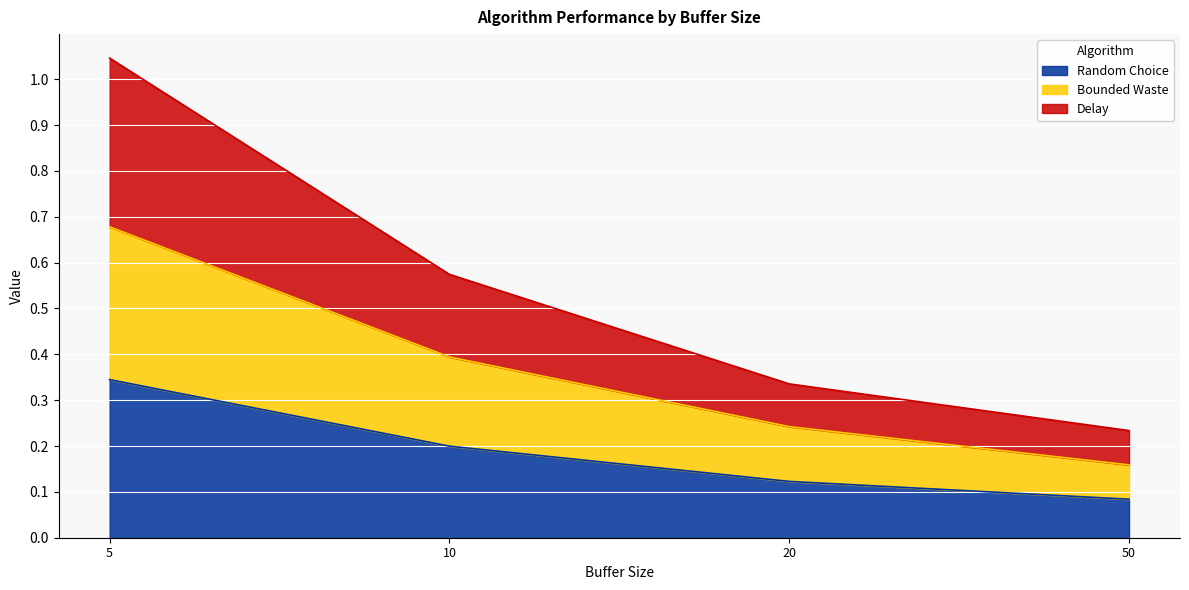

Is the value of Bounded Waste at 10 greater than the value of Delay at 10?

No